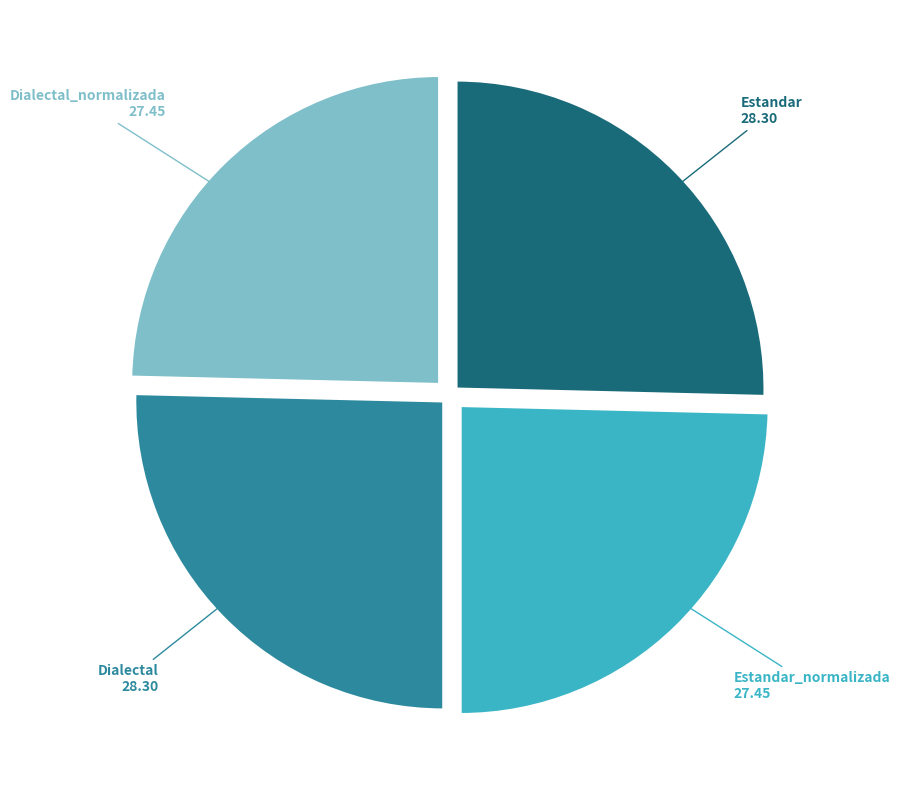

Do Estandar 28.30 and Dialectal 28.30 together represent more than half of the pie?

Yes